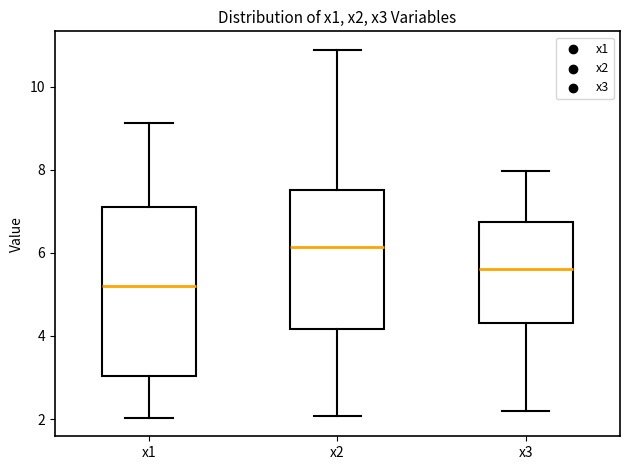

Where does the upper whisker of the box for x1 end on the y-axis? The values are not printed on the chart, so give them approximately, as read against the axis.

9.2